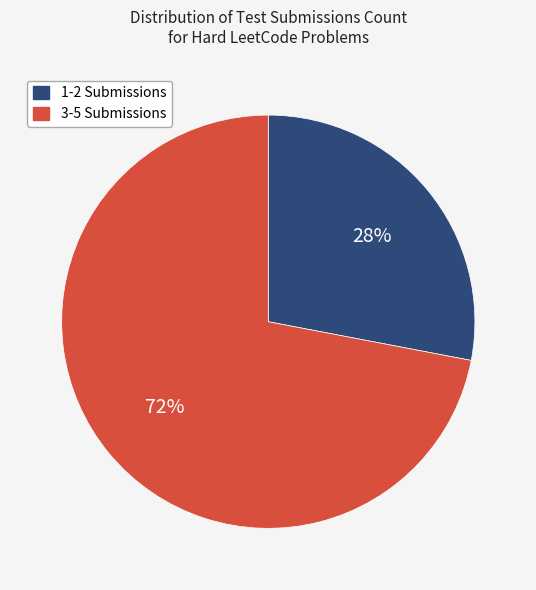

What is the ratio of the value at 1-2 Submissions to the value at 3-5 Submissions?

0.4